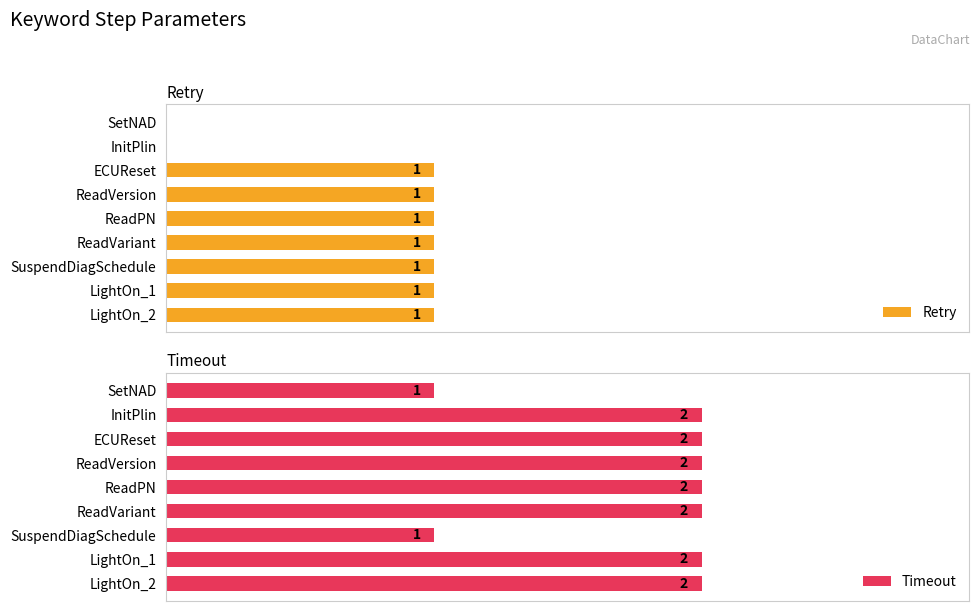

What is the value of the Retry bar at the 9th from the left?

1